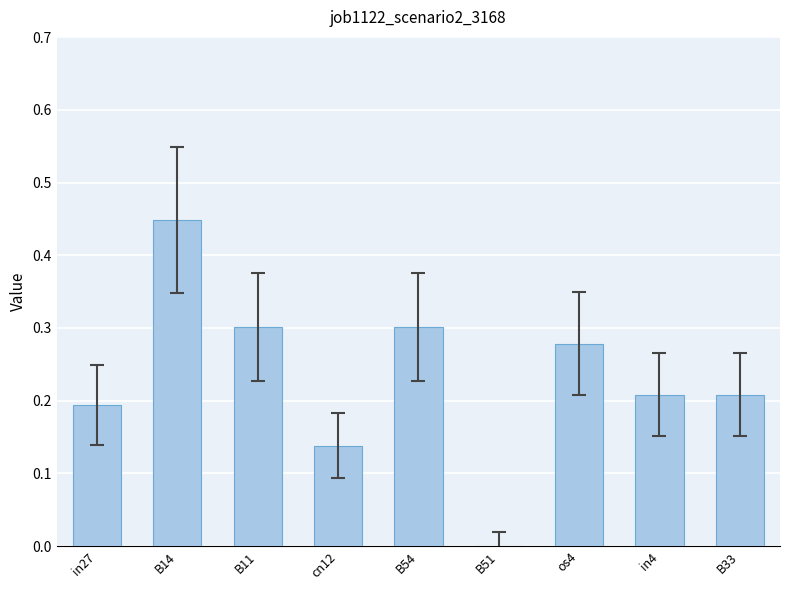

At which category does the chart reach its peak across all series?

B14